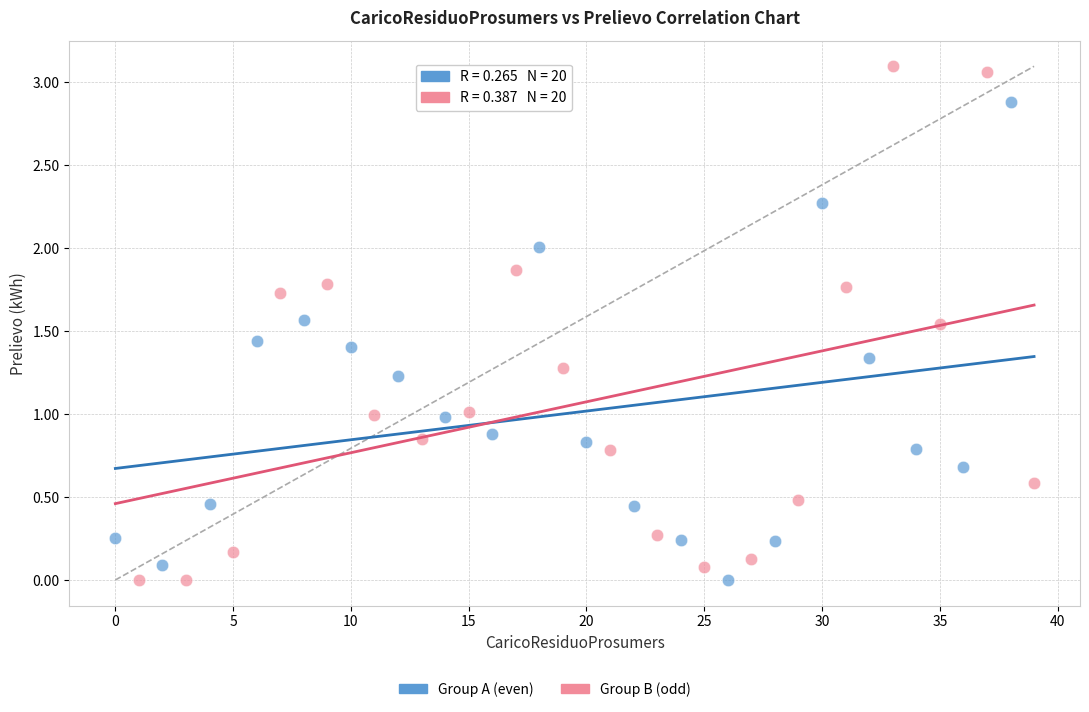

Which series contains the highest Y value?

Group B (odd)